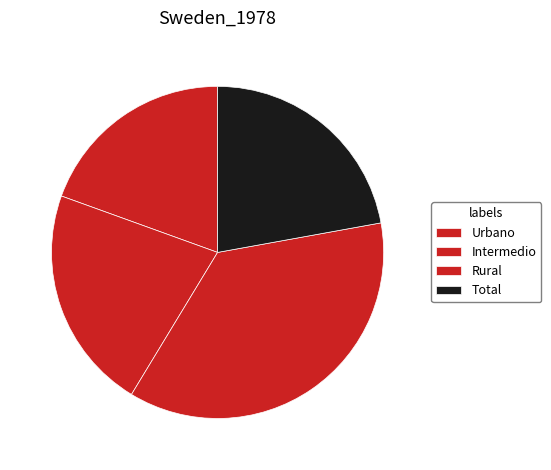

Rank the categories by value from lowest to highest.

Urbano, Intermedio, Total, Rural